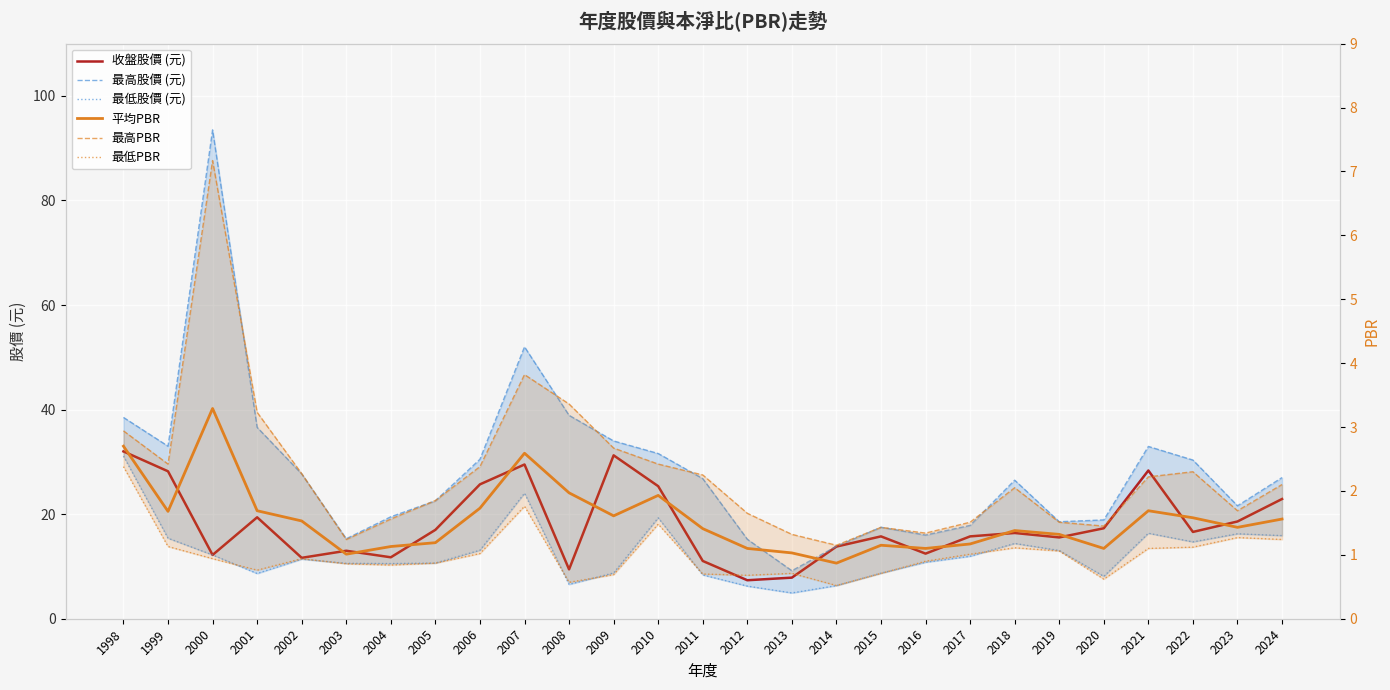

What is the difference between the highest and lowest values at 2004?

18.7